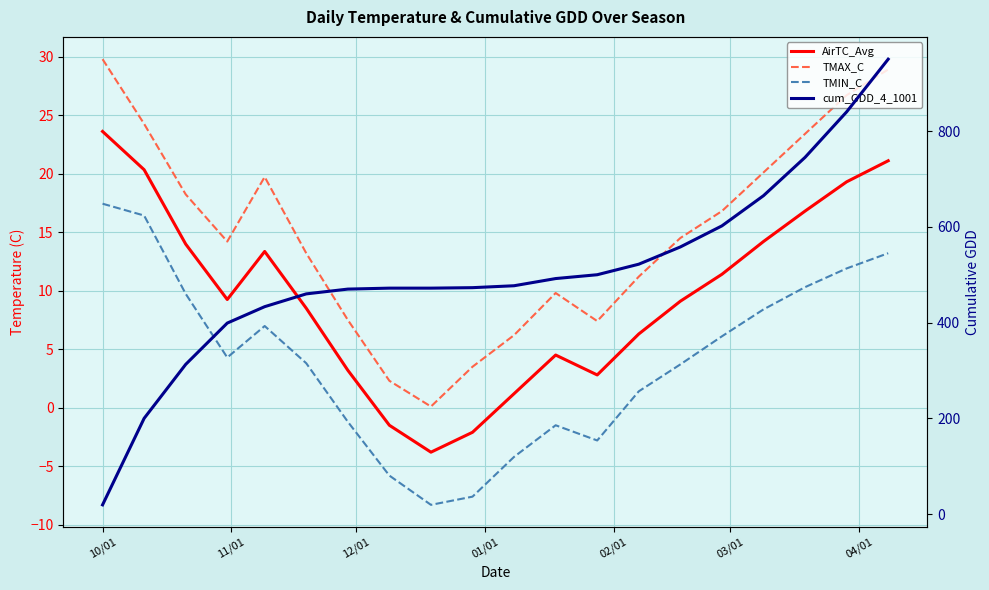

What is the difference between the maximum and second lowest values in the TMIN_C series?

25.0